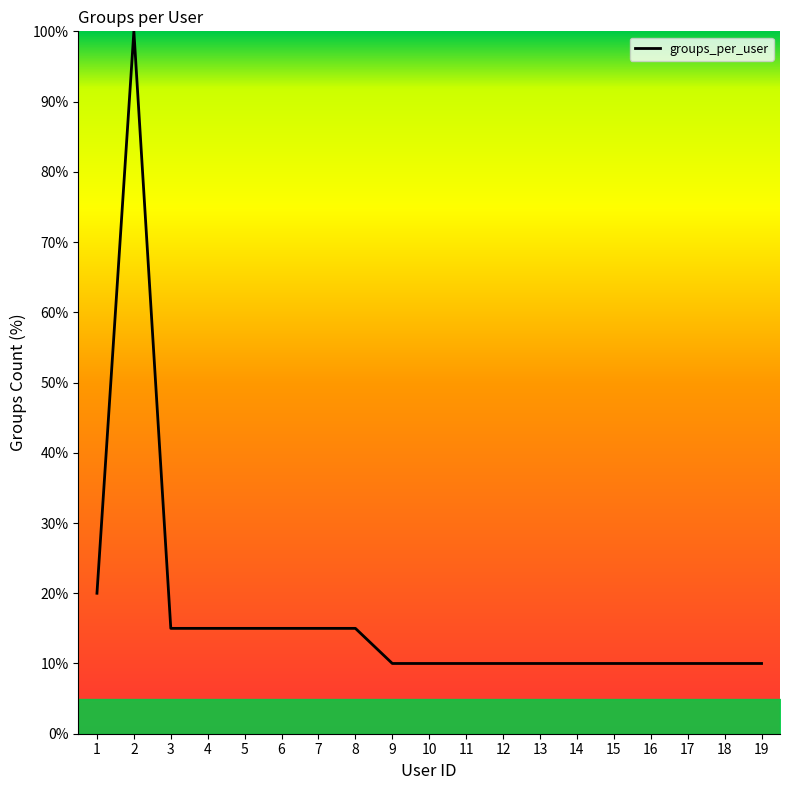

What is the difference between the maximum and minimum values?

90